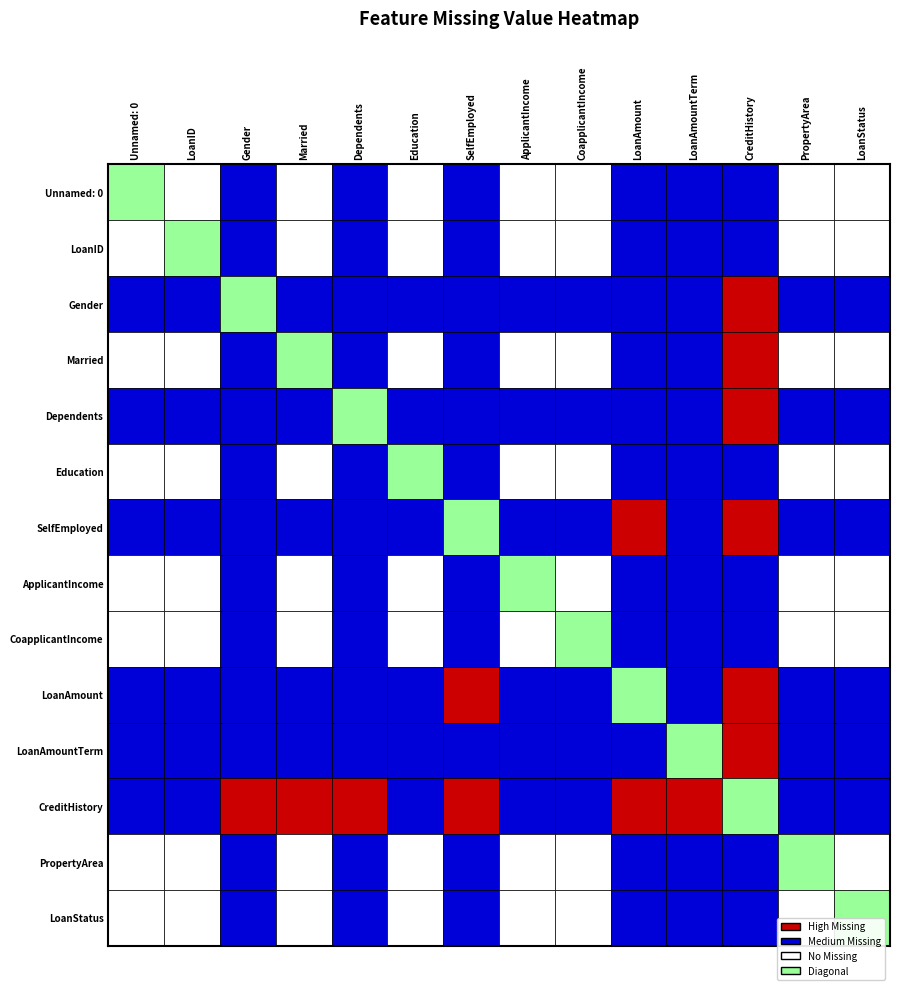

Reading left to right, what are all the values shown in this chart?

missing=0	1=0	2=13	3=3	4=15	5=0	6=32	7=0	8=0	9=22	10=14	11=50	12=0	13=0